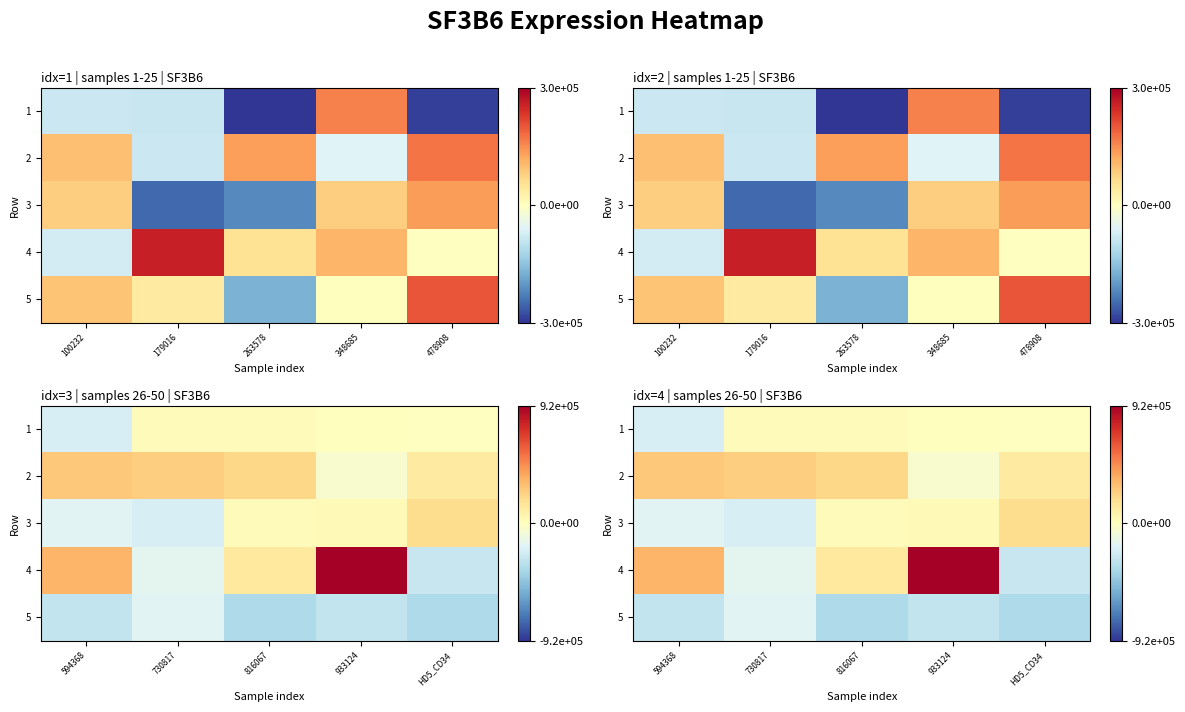

Between 730817 and 594368, which is larger?

730817